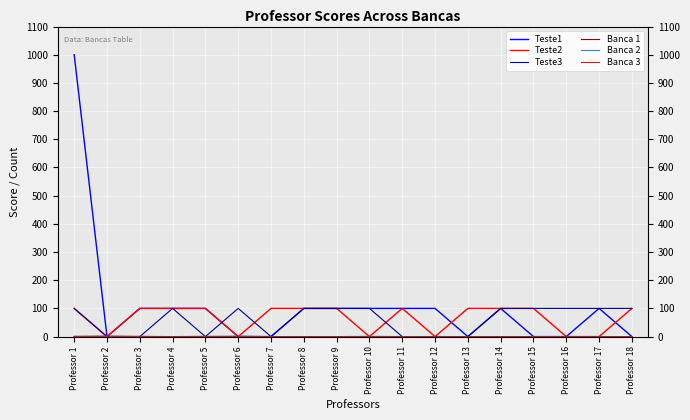

Which series has the widest spread of values?

Teste1